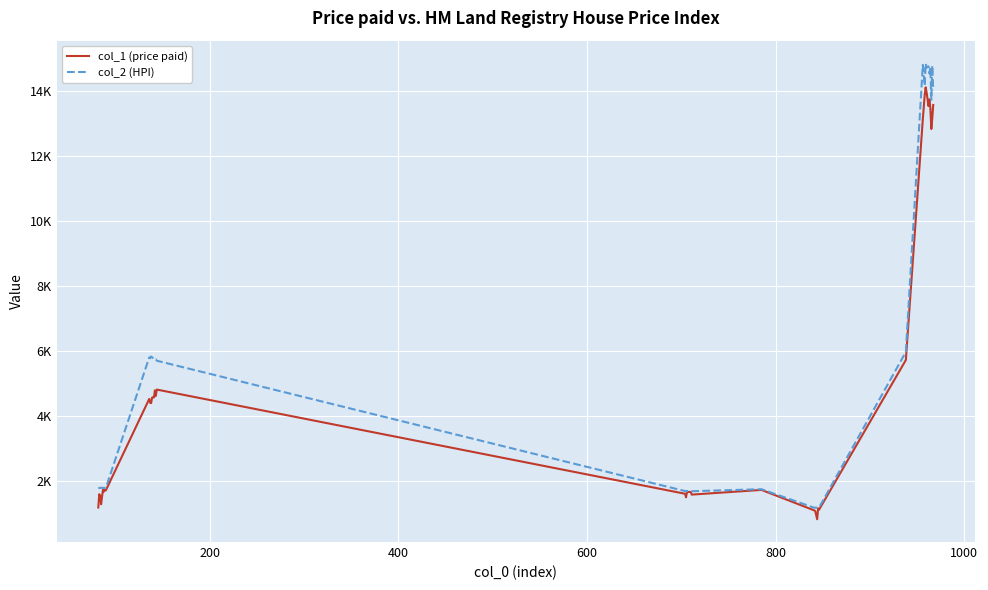

Is this an area chart (filled region under the line)?

No